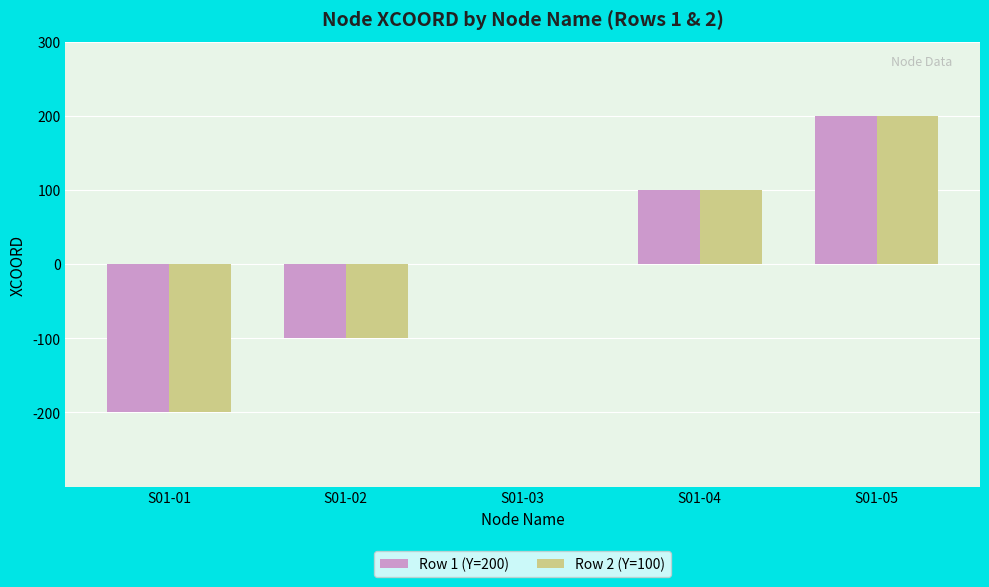

What is the difference between the Row 2 (Y=100) values at S01-02 and S01-04?

200